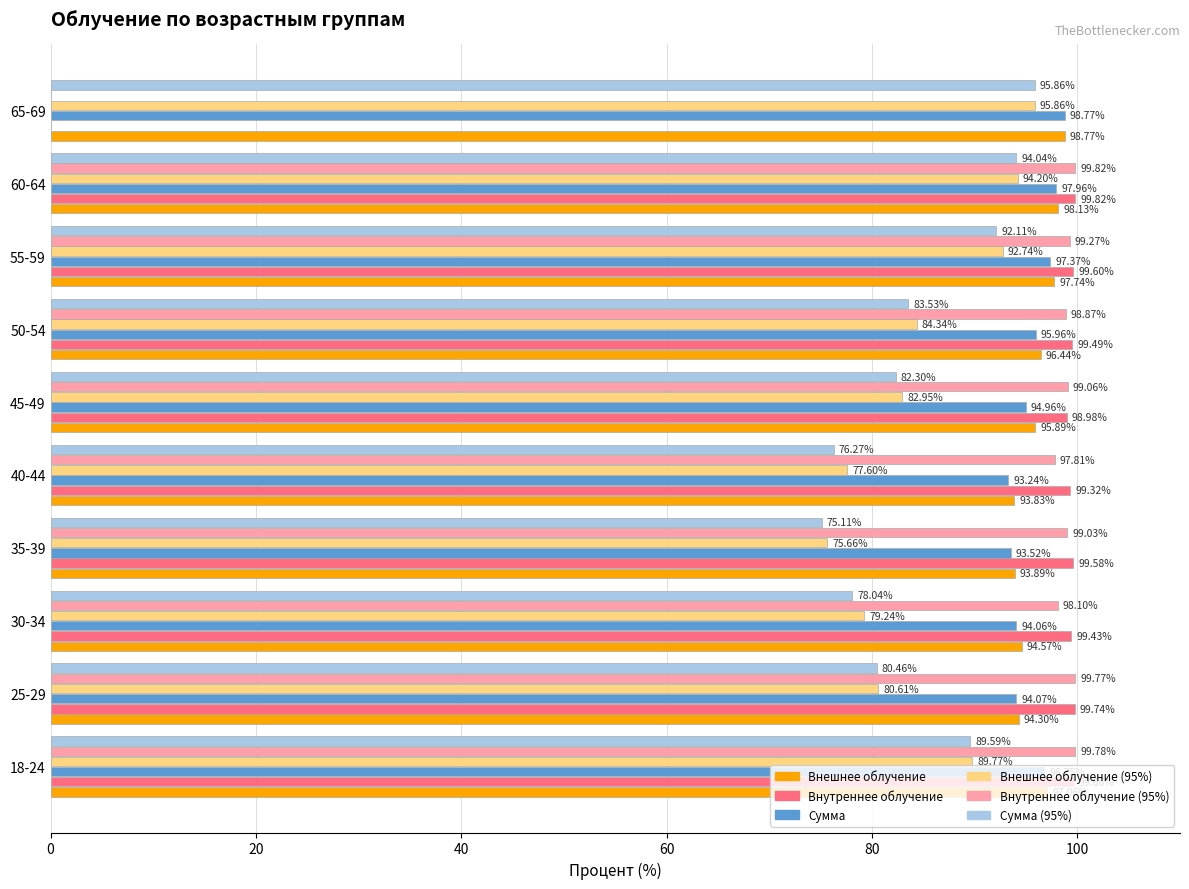

Between 30-34 and 60-64, which series saw the biggest shift?

Сумма (95%)